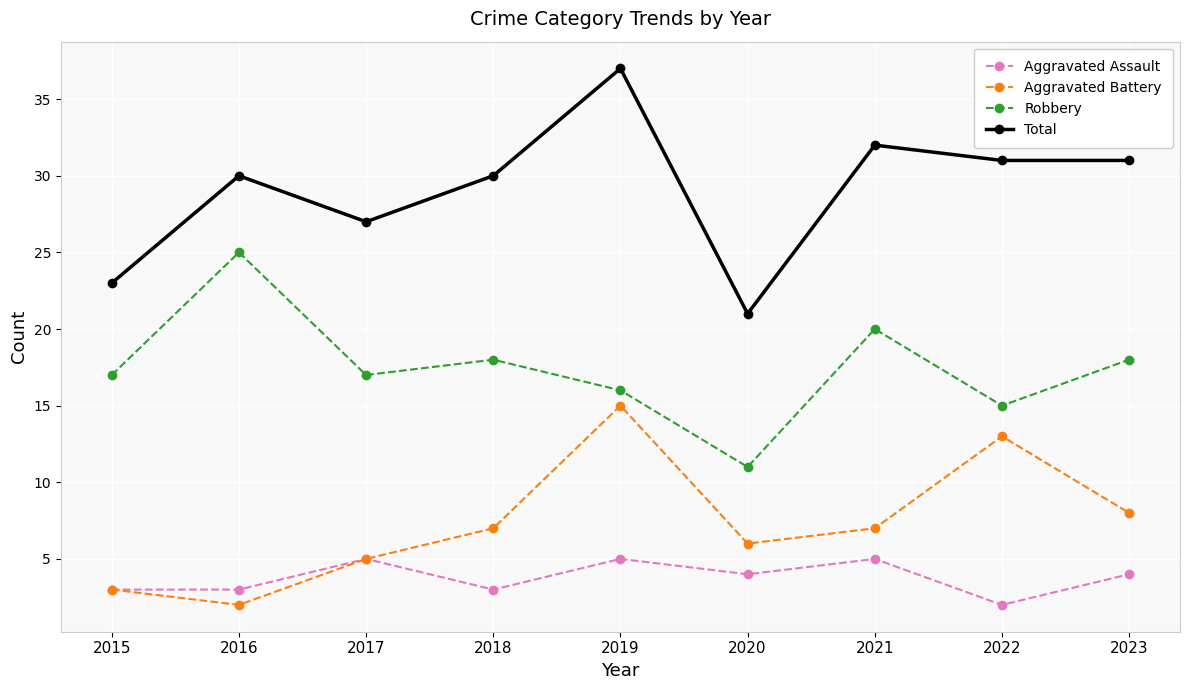

Does the chart display data point markers on the line(s)?

Yes